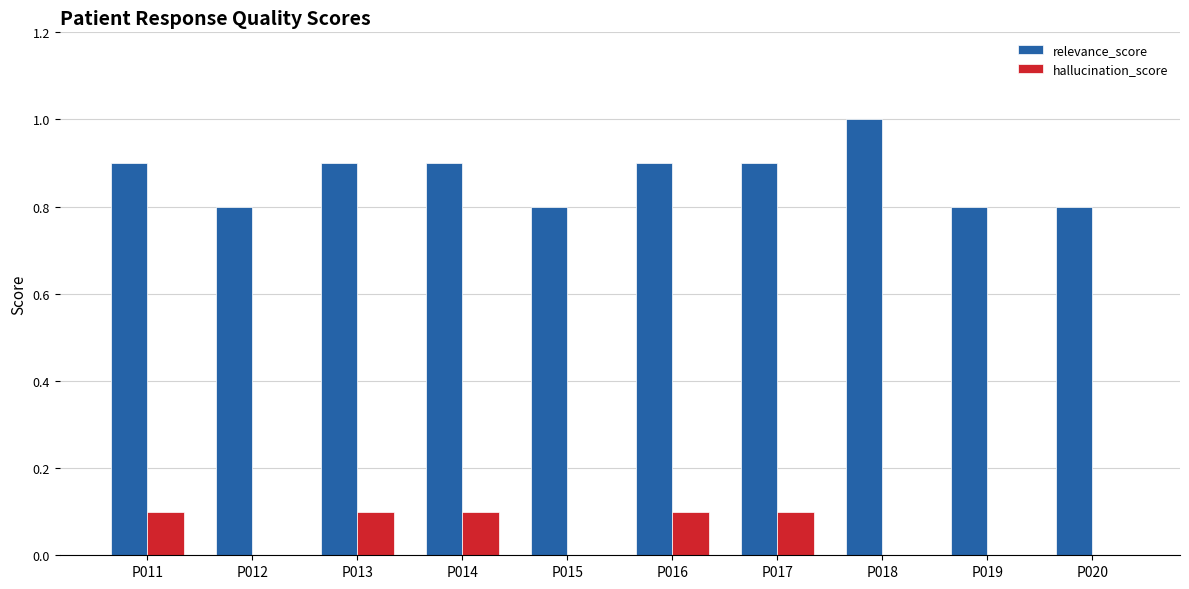

Read the relevance_score value at P013.

0.9